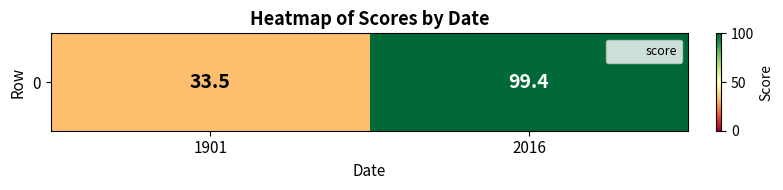

What is the sum of all values?

132.9